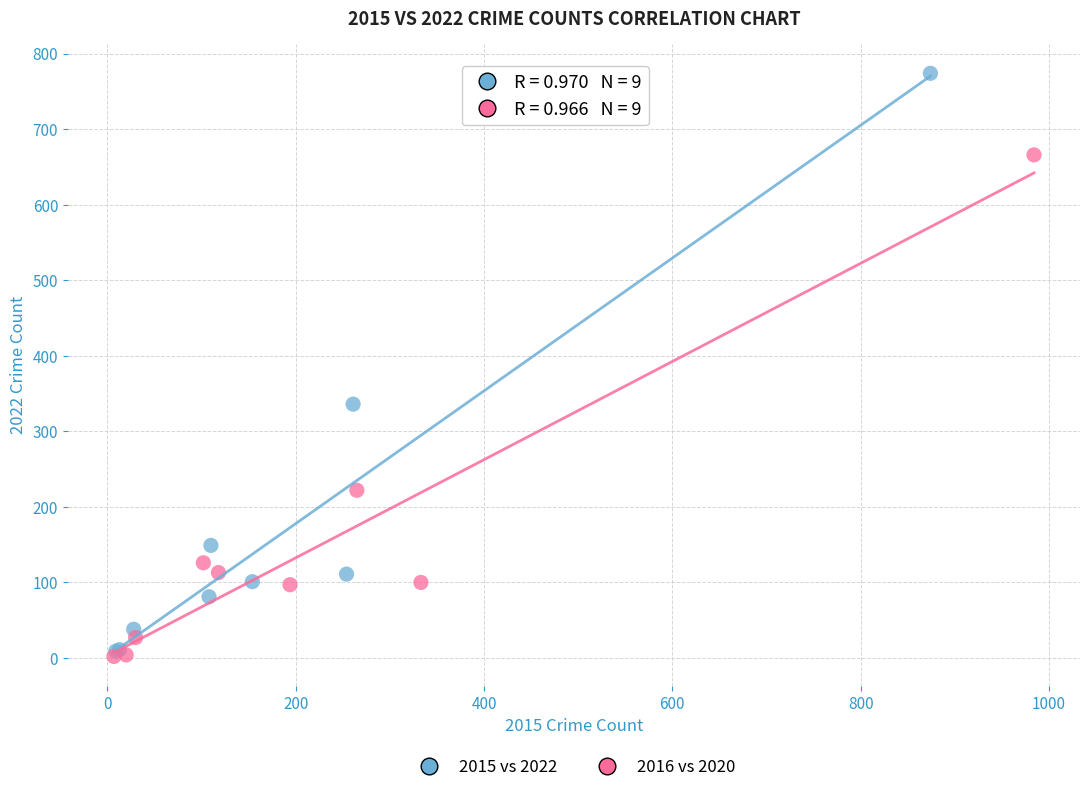

Which series reaches the maximum Y coordinate?

2015 vs 2022